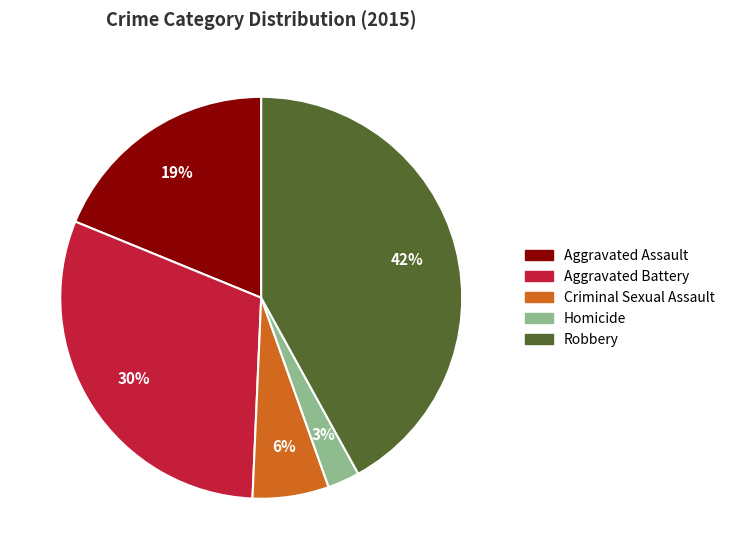

To the nearest percent, what is the average slice percentage?

20%